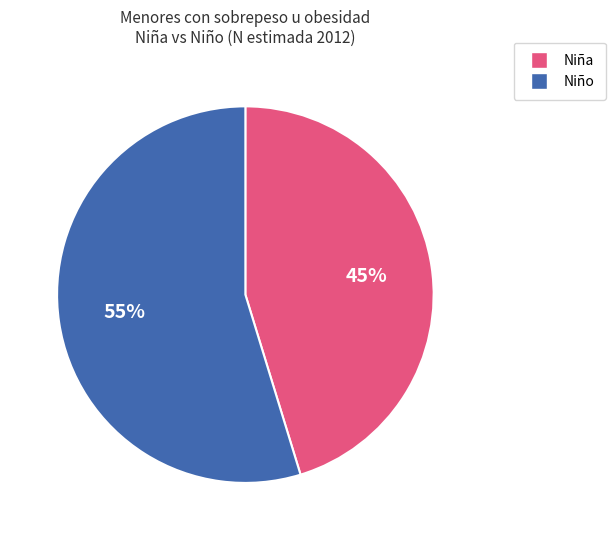

To the nearest percent, what is the average slice percentage?

50%